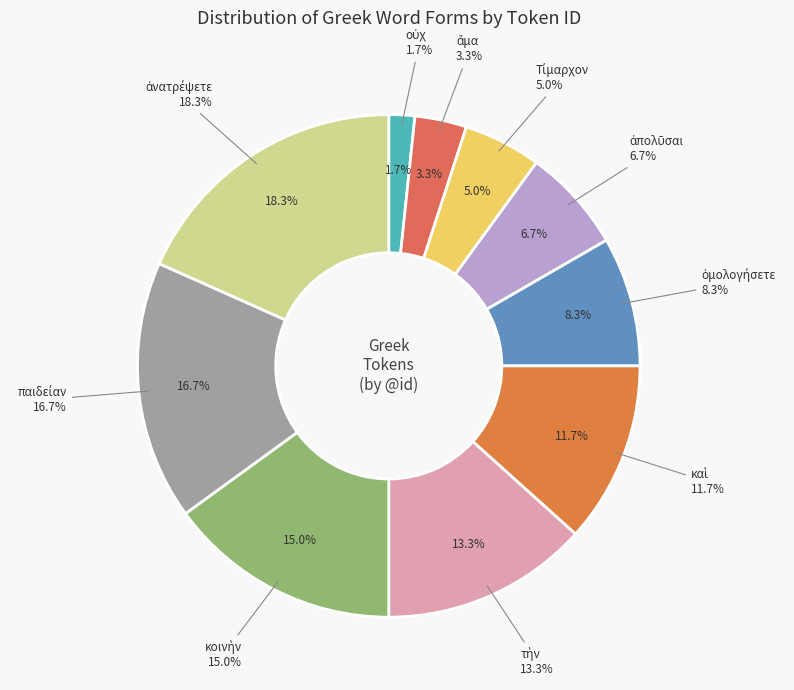

To the nearest percent, what is the average slice percentage?

10%